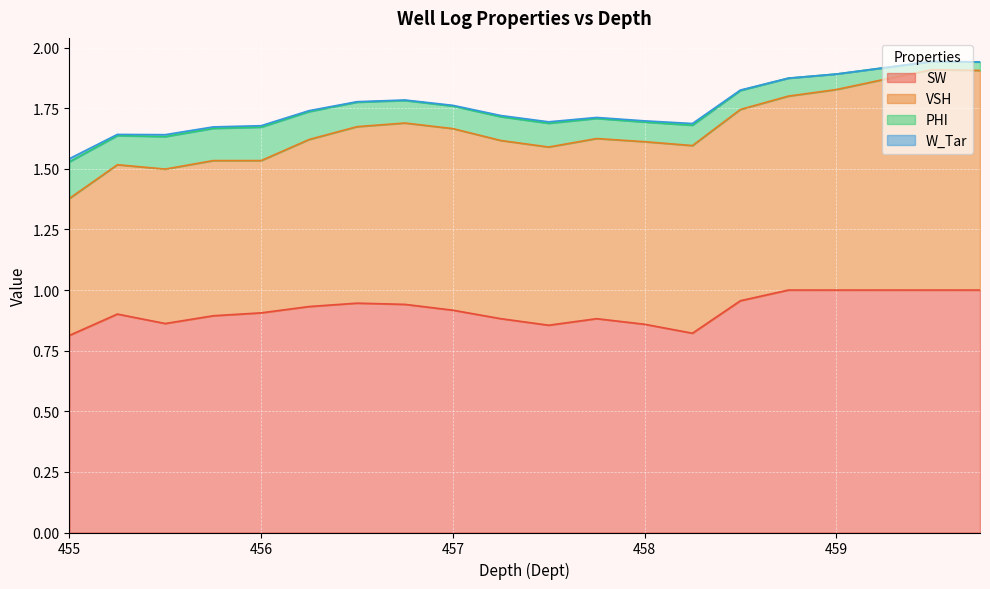

The SW series shows 1.7 at 459.0. True or false?

False